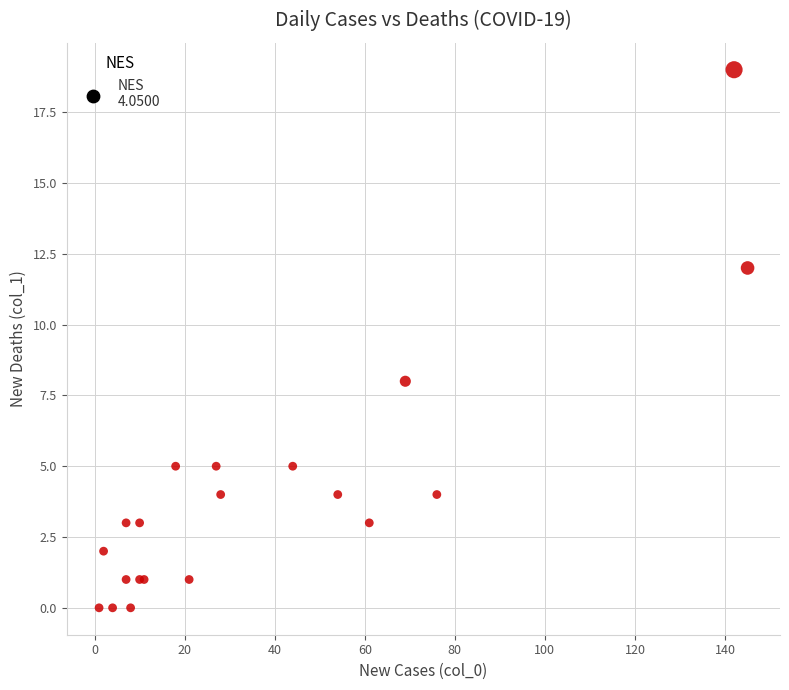

What Y value in the scatter plot is closest to 9?

8